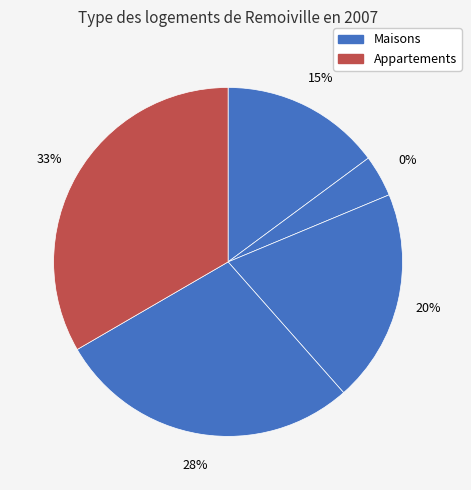

How many slices are in this pie chart?

5